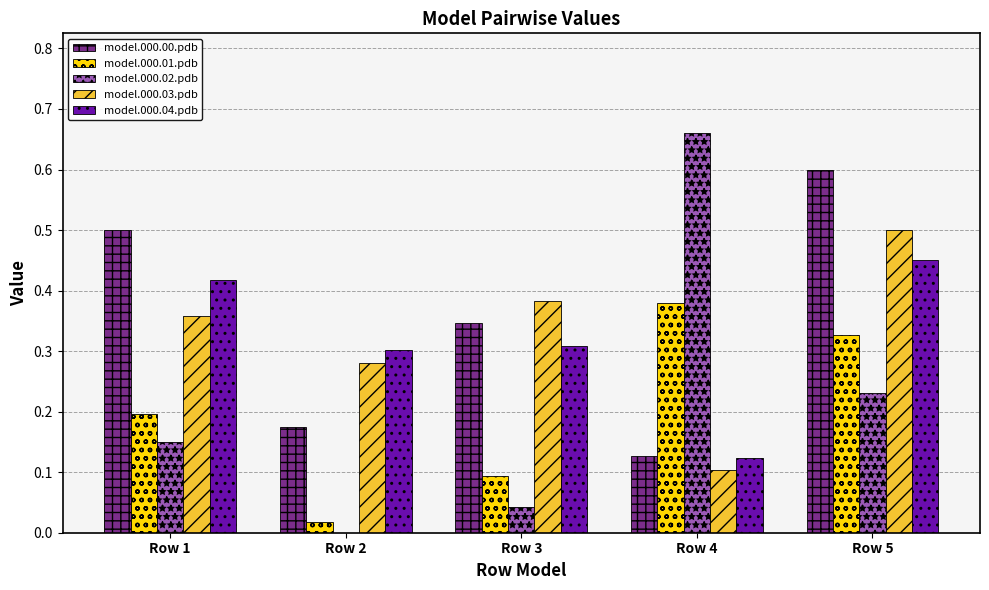

Which series has the largest range (max minus min)?

model.000.02.pdb